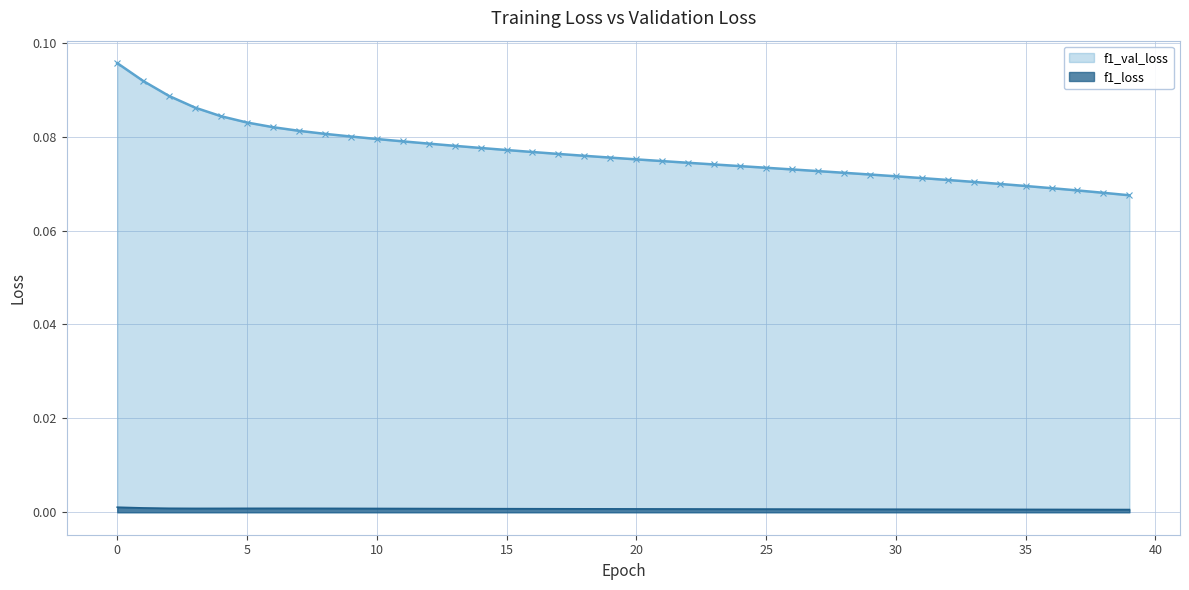

True or false: f1_loss and f1_val_loss cross at least once.

False